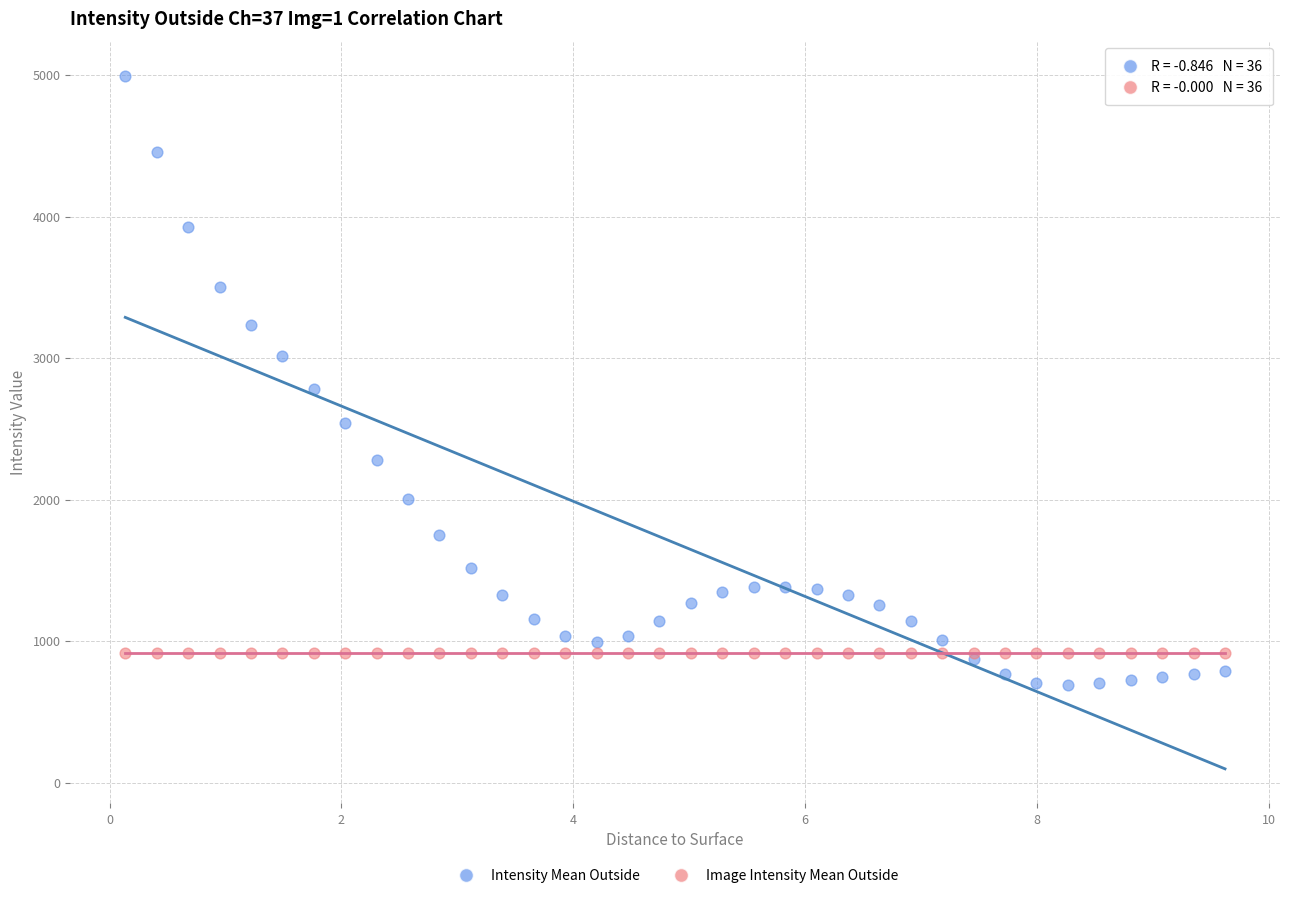

In the Intensity Mean Outside series, what Y value is closest to 2841?

2785.3